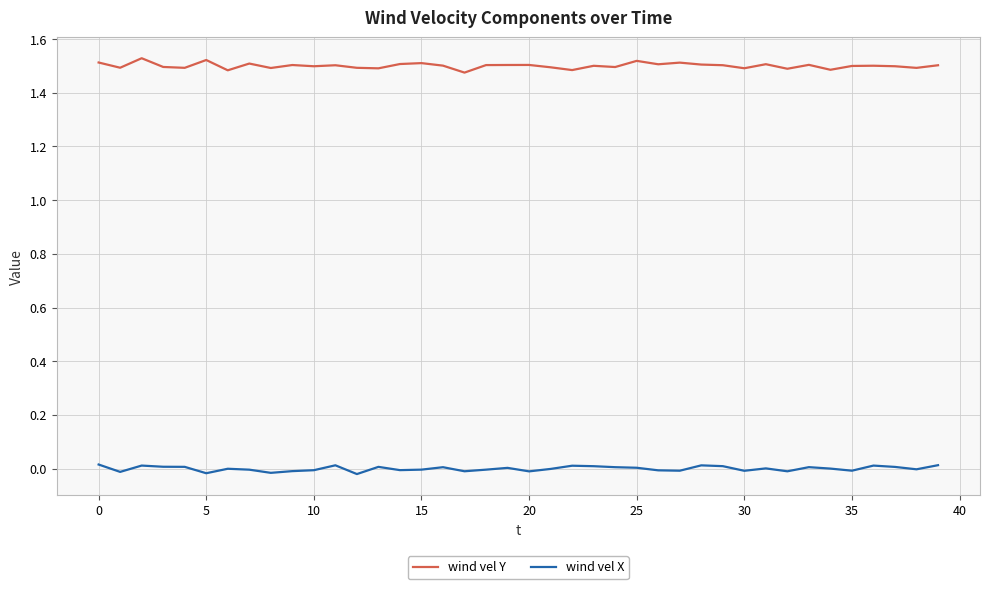

List the series in order of their overall mean, lowest first.

wind vel X, wind vel Y